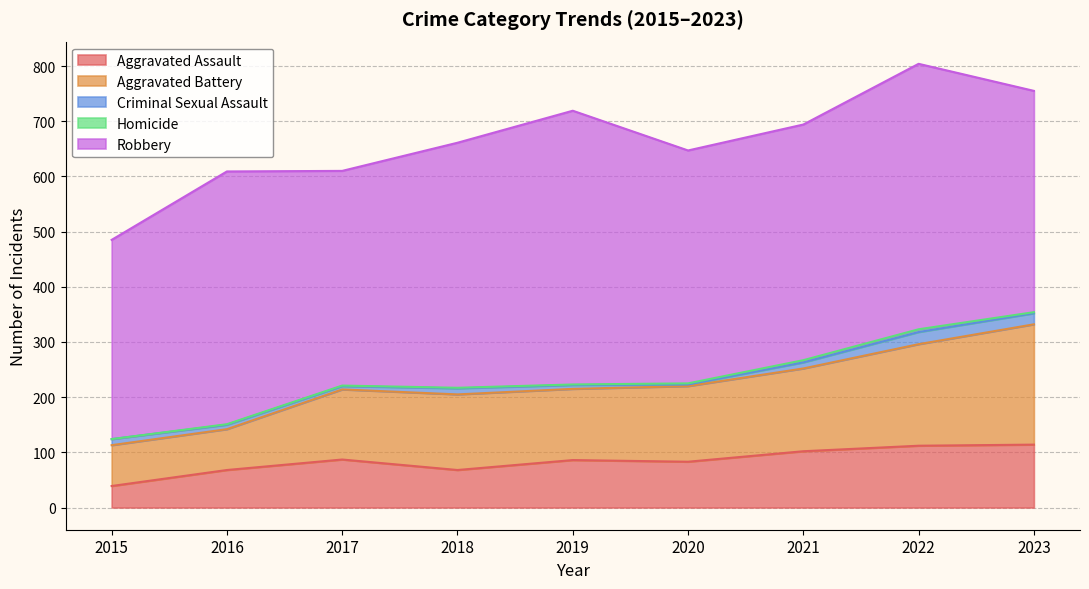

What is the sum of the Robbery values at 2017 and 2020?

811